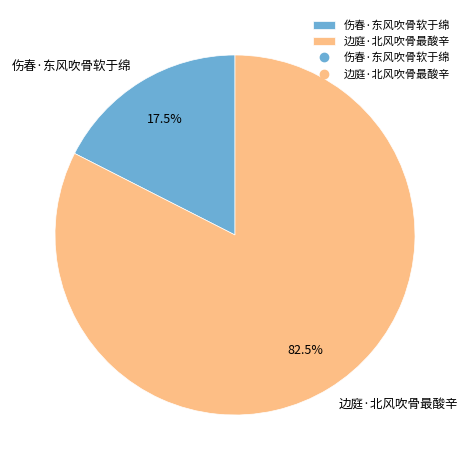

Which has a higher value, 伤春·东风吹骨软于绵 or 边庭·北风吹骨最酸辛?

边庭·北风吹骨最酸辛